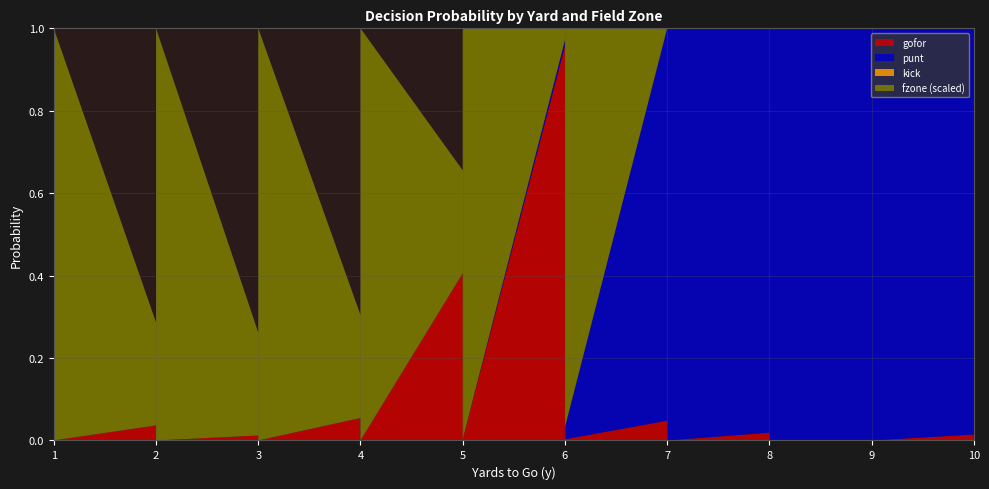

Reading right to left, transcribe all the data shown in this chart.

gofor: 10=0.0	10=0.0	10=0.0	10=0.0	9=0.0	9=0.0	9=0.0	9=0.0	8=0.0	8=0.0	8=0.0	8=0.0	7=0.0	7=0.0	7=0.0	7=0.0	6=0.0	6=0.0	6=0.2	6=1.0	5=0.0	5=0.0	5=0.0	5=0.4	4=0.0	4=0.0	4=0.0	4=0.1	3=0.0	3=0.0	3=0.0	3=0.0	2=0.0	2=0.0	2=0.0	2=0.0	1=0.0	1=0.0	1=0.0	1=0.0
punt: 10=1.0	10=1.0	10=1.0	10=1.0	9=1.0	9=1.0	9=1.0	9=1.0	8=1.0	8=1.0	8=1.0	8=1.0	7=1.0	7=1.0	7=1.0	7=1.0	6=0.0	6=0.0	6=0.0	6=0.0	5=0.0	5=0.0	5=0.0	5=0.0	4=0.0	4=0.0	4=0.0	4=0.0	3=0.0	3=0.0	3=0.0	3=0.0	2=0.0	2=0.0	2=0.0	2=0.0	1=0.0	1=0.0	1=0.0	1=0.0
kick: 10=0.0	10=0.0	10=0.0	10=0.0	9=0.0	9=0.0	9=0.0	9=0.0	8=0.0	8=0.0	8=0.0	8=0.0	7=0.0	7=0.0	7=0.0	7=0.0	6=0.0	6=0.0	6=0.0	6=0.0	5=0.0	5=0.0	5=0.0	5=0.0	4=0.0	4=0.0	4=0.0	4=0.0	3=0.0	3=0.0	3=0.0	3=0.0	2=0.0	2=0.0	2=0.0	2=0.0	1=0.0	1=0.0	1=0.0	1=0.0
fzone: 10=4.0	10=3.0	10=2.0	10=1.0	9=4.0	9=3.0	9=2.0	9=1.0	8=4.0	8=3.0	8=2.0	8=1.0	7=4.0	7=3.0	7=2.0	7=1.0	6=4.0	6=3.0	6=2.0	6=1.0	5=4.0	5=3.0	5=2.0	5=1.0	4=4.0	4=3.0	4=2.0	4=1.0	3=4.0	3=3.0	3=2.0	3=1.0	2=4.0	2=3.0	2=2.0	2=1.0	1=4.0	1=3.0	1=2.0	1=1.0